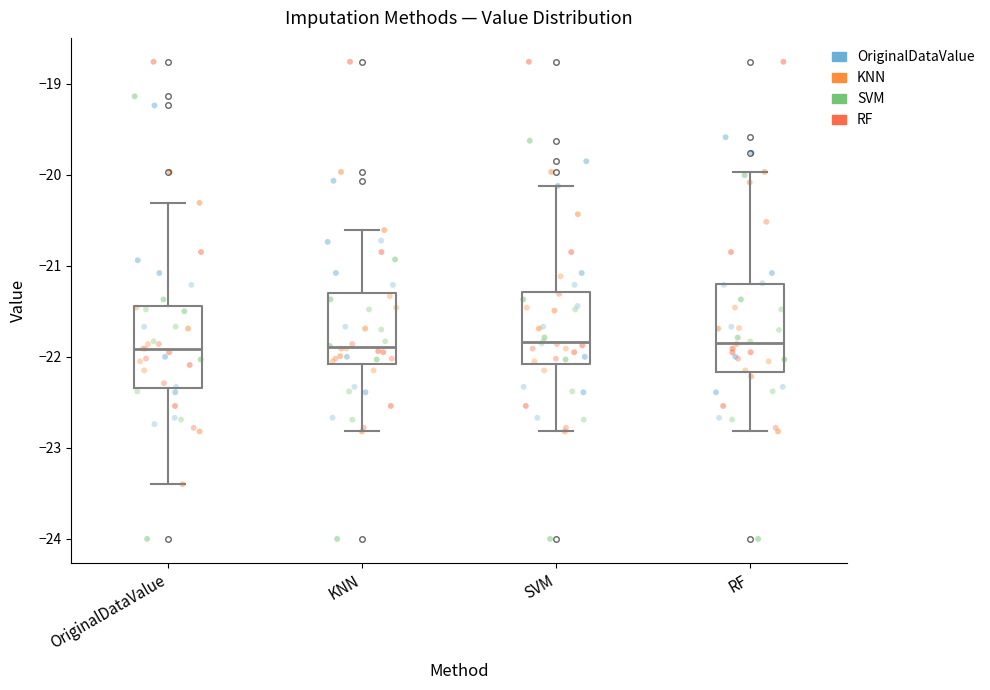

Reading left to right, transcribe this box plot: for each box, give where its median line is, the range the box spans, and where its two whiskers end, as read against the y-axis. The values are not printed on the chart, so give them approximately, as read against the axis.

OriginalDataValue: median -21.9, box -22.3 to -21.4, whiskers -23.4 to -20.3
KNN: median -21.9, box -22.1 to -21.3, whiskers -22.8 to -20.6
SVM: median -21.8, box -22.1 to -21.3, whiskers -22.8 to -20.1
RF: median -21.8, box -22.2 to -21.2, whiskers -22.8 to -20.0